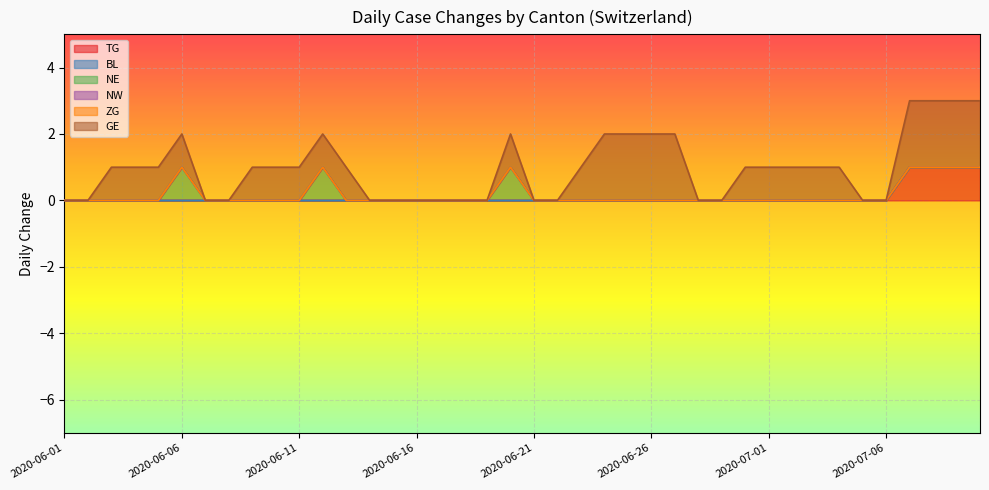

At which category is the sum across all series the highest?

2020-07-07